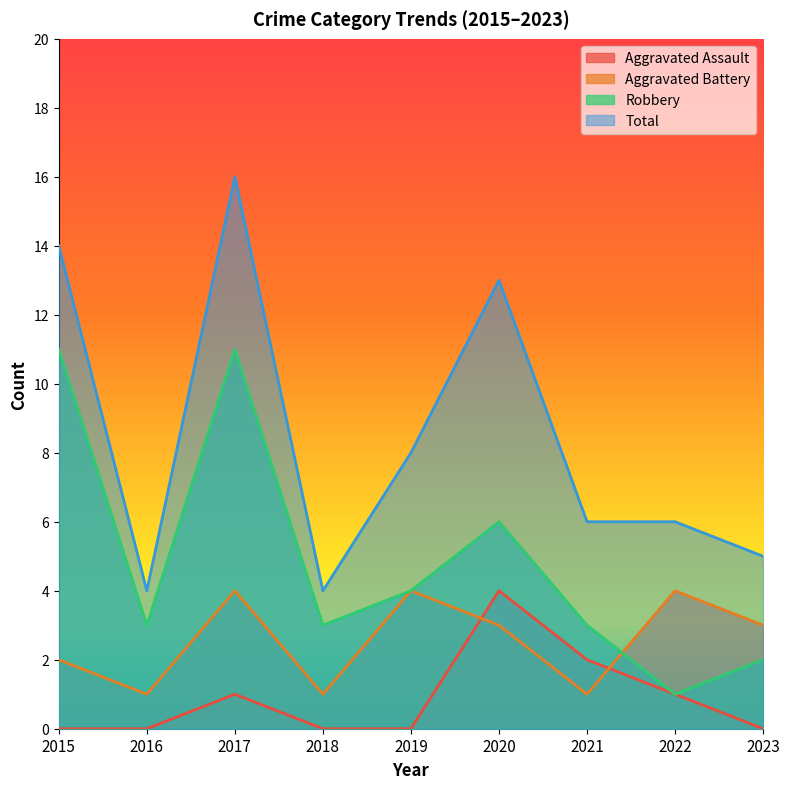

The value of Aggravated Battery at 2017 is 4. True or false?

True